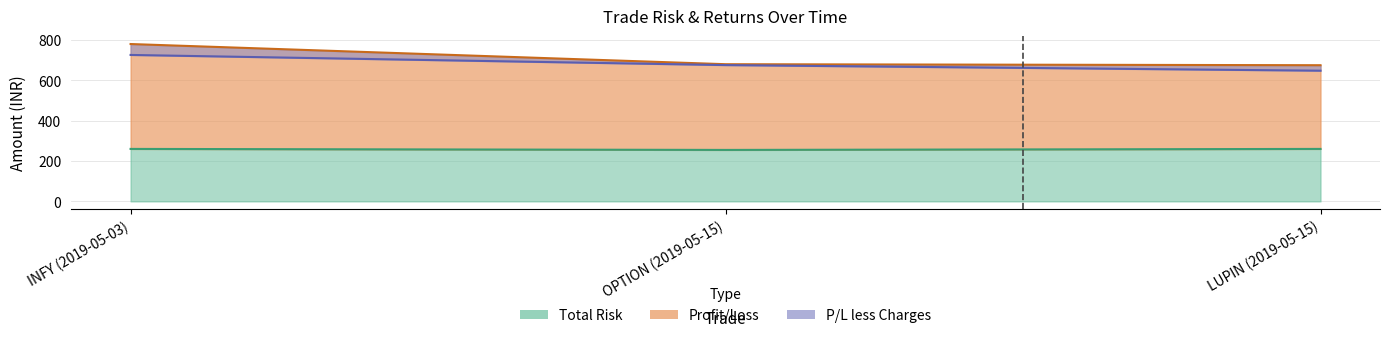

Which category has the lowest value in the Profit/Loss series?

LUPIN (2019-05-15)